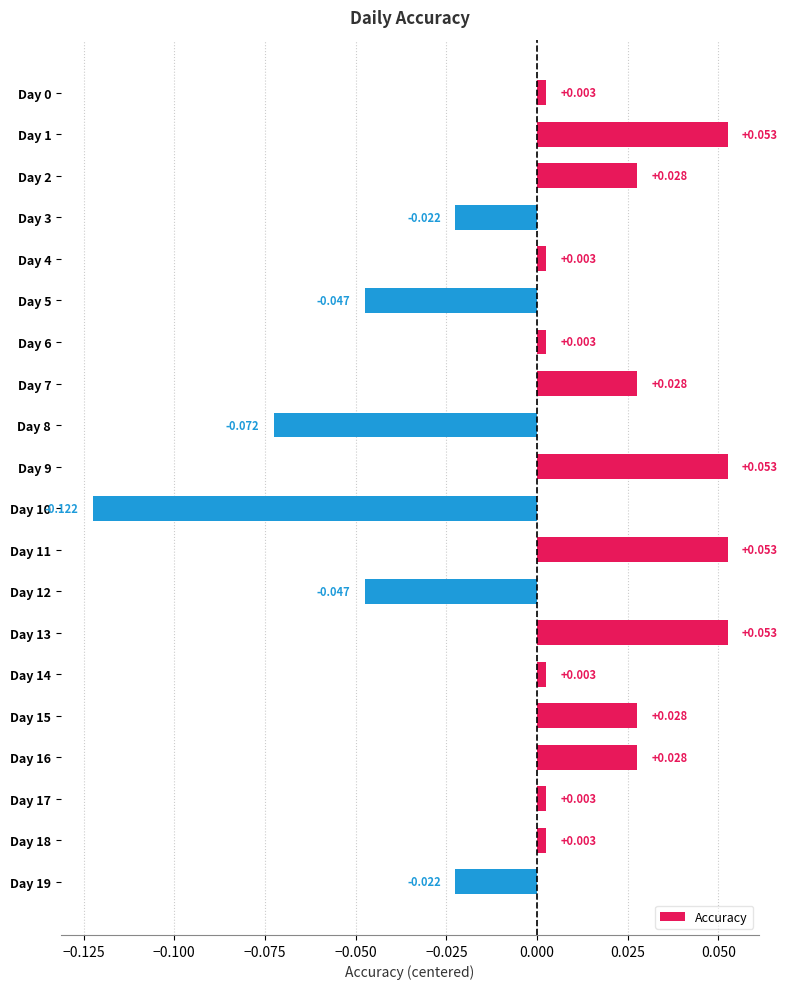

What is the greatest value displayed?

0.1